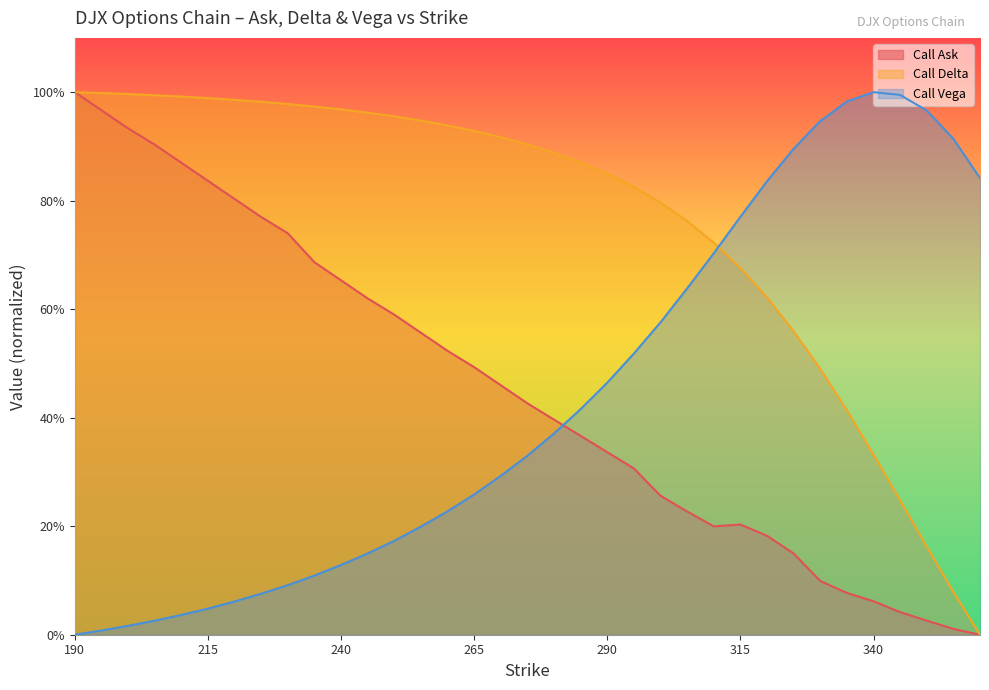

What is the difference between the Call Ask values at 320 and 280?

0.2